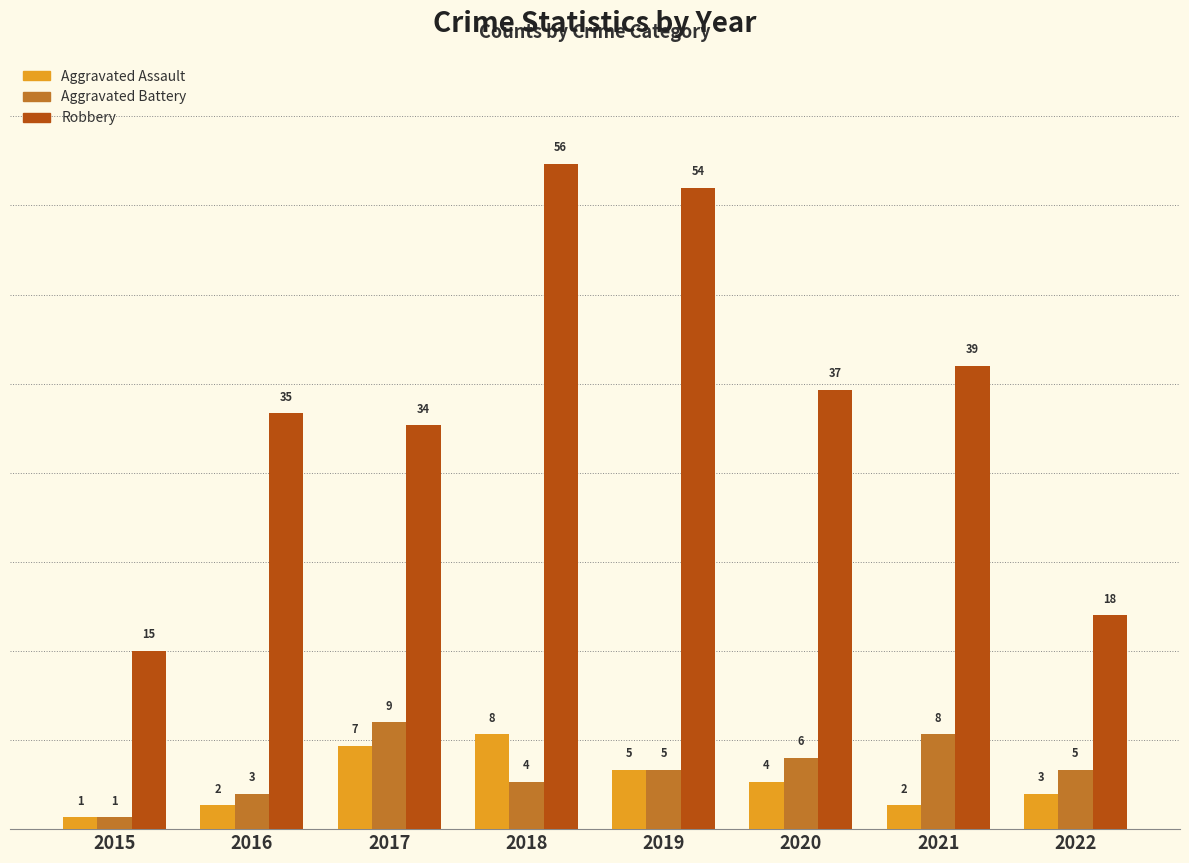

What value does the Aggravated Battery series have at 2019?

5